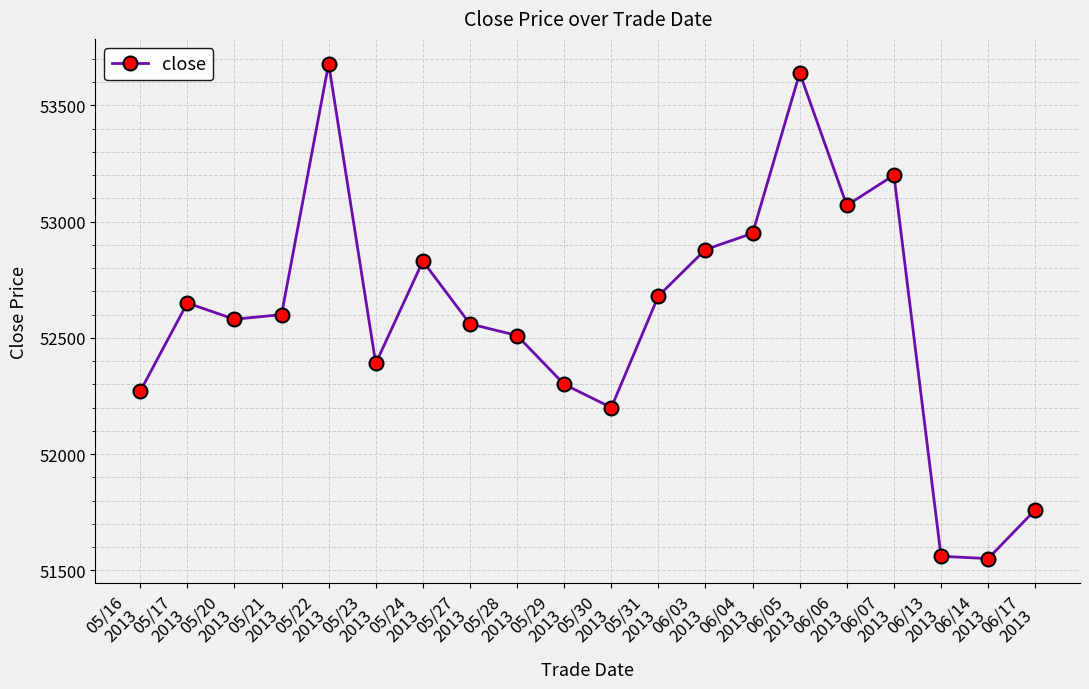

How many data points does each series have?

20